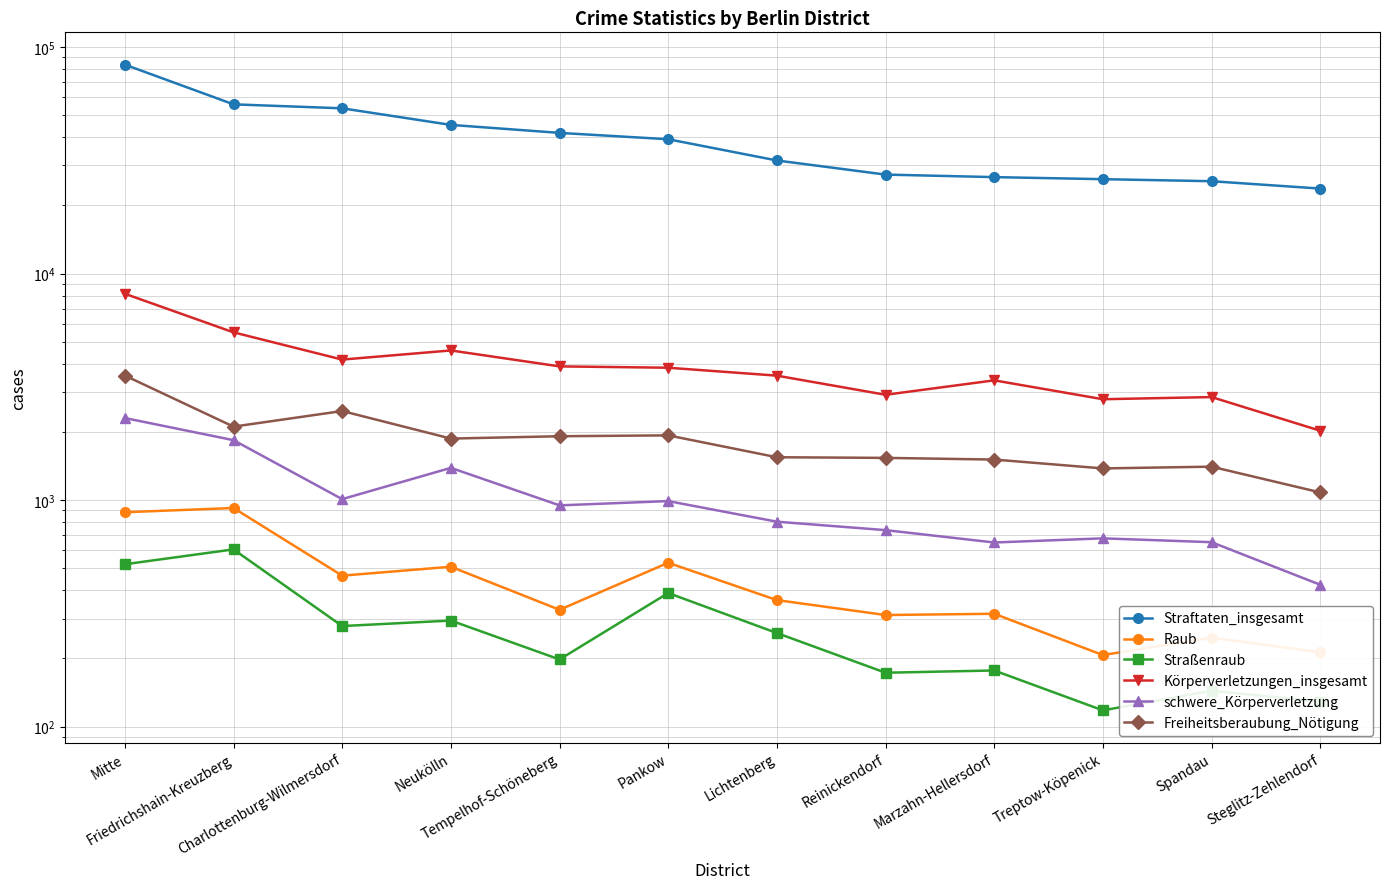

True or false: Raub has more than 1 interior local peaks.

True